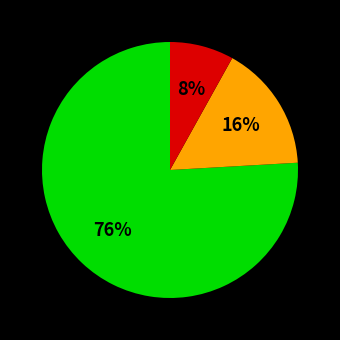

Is there any slice that represents more than half of the pie?

Yes